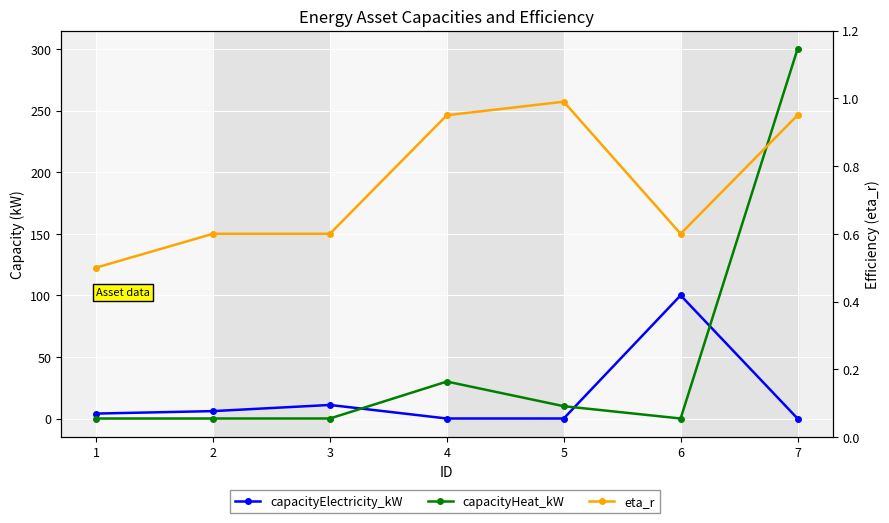

Which category has the highest value across all series?

7